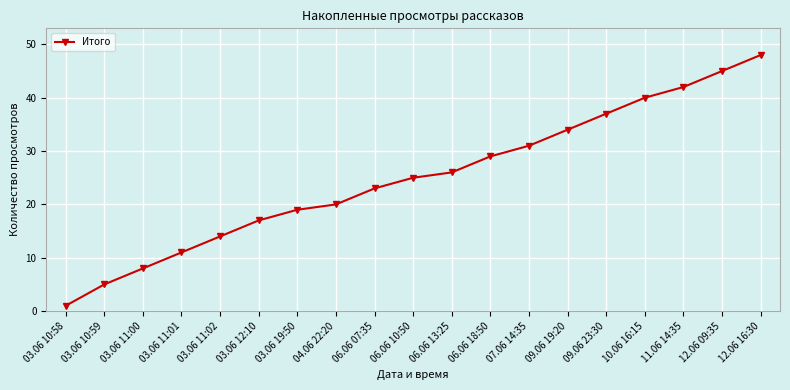

Rank the categories by value from highest to lowest.

12.06 16:30, 12.06 09:35, 11.06 14:35, 10.06 16:15, 09.06 23:30, 09.06 19:20, 07.06 14:35, 06.06 18:50, 06.06 13:25, 06.06 10:50, 06.06 07:35, 04.06 22:20, 03.06 19:50, 03.06 12:10, 03.06 11:02, 03.06 11:01, 03.06 11:00, 03.06 10:59, 03.06 10:58